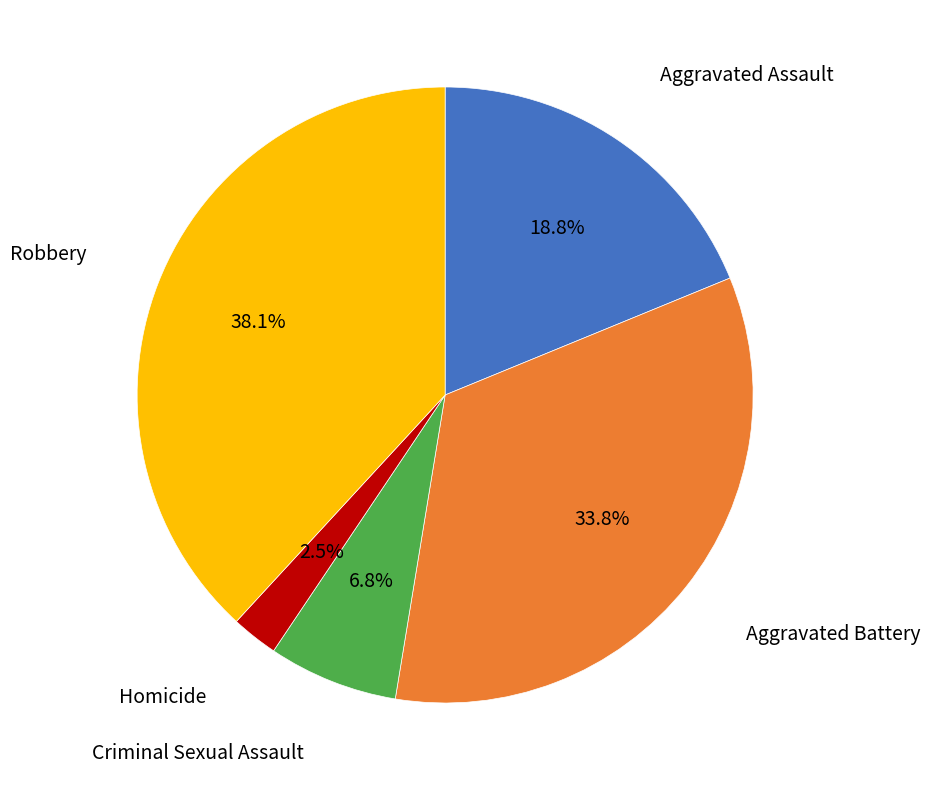

Is there any slice that represents more than half of the pie?

No